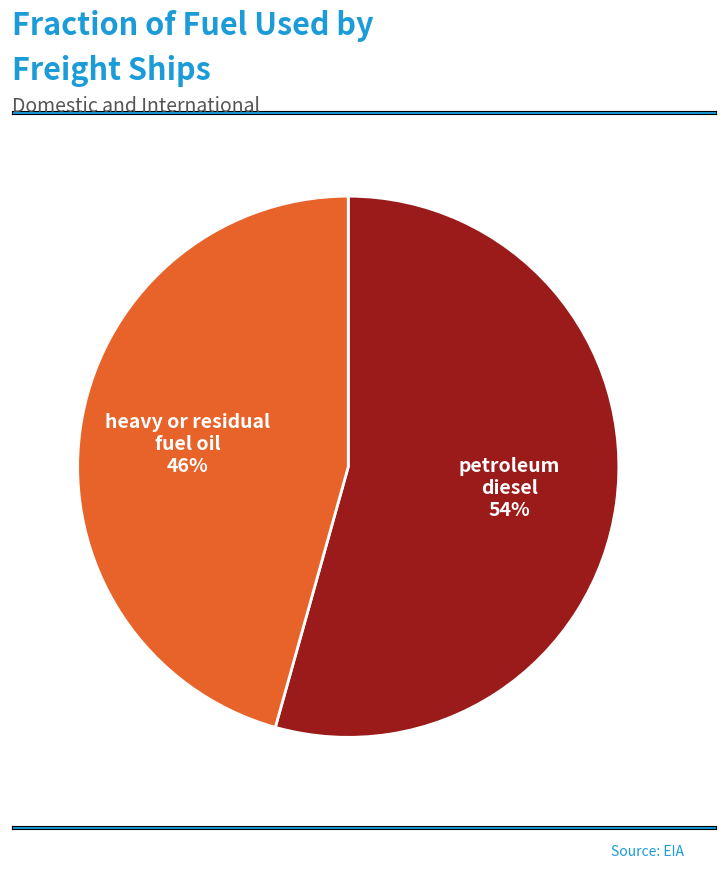

To the nearest percent, what is the average slice percentage?

50%